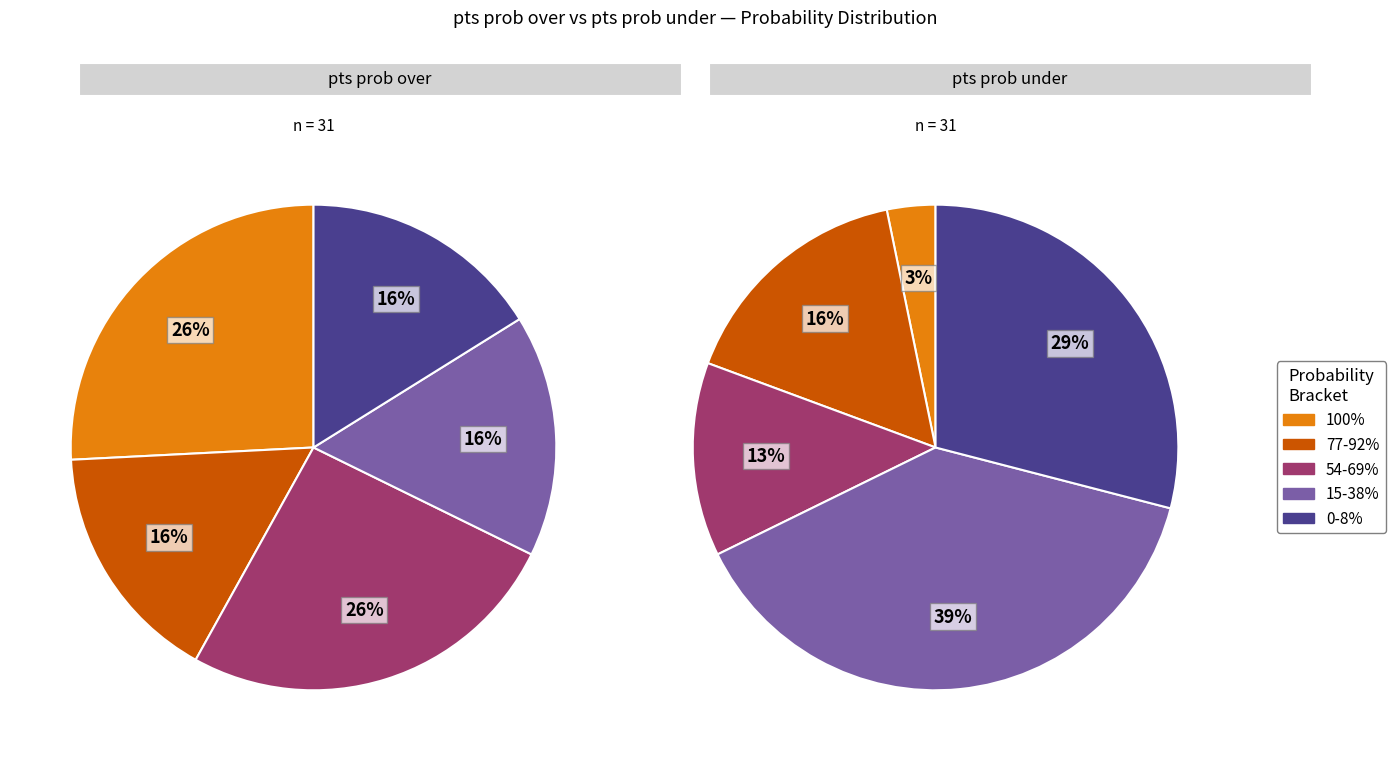

Is it true that 2 is 14% of the pie?

False